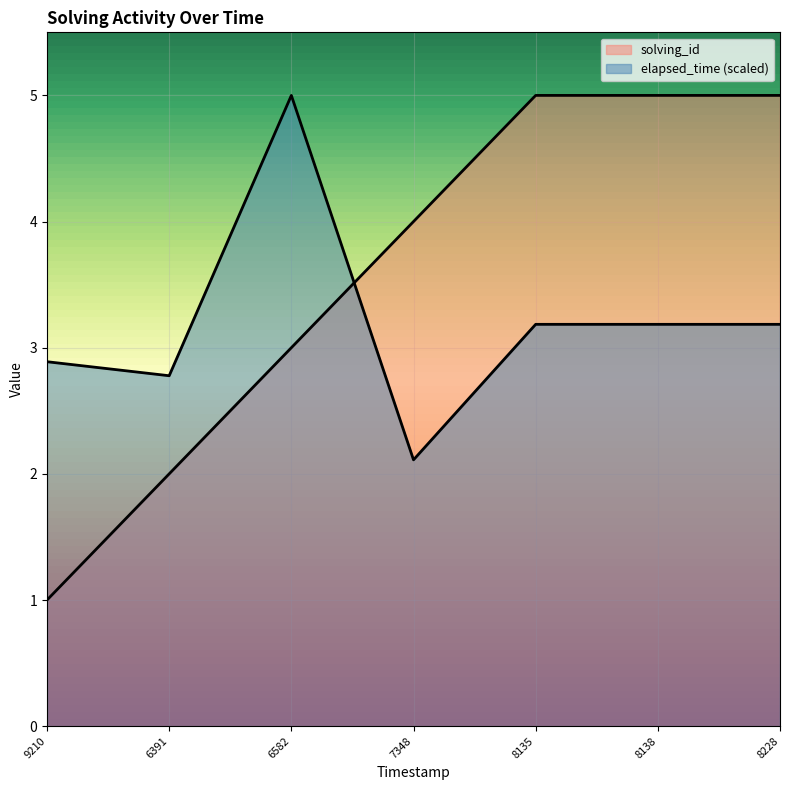

Which series changed the most between 6391 and 7348?

solving_id